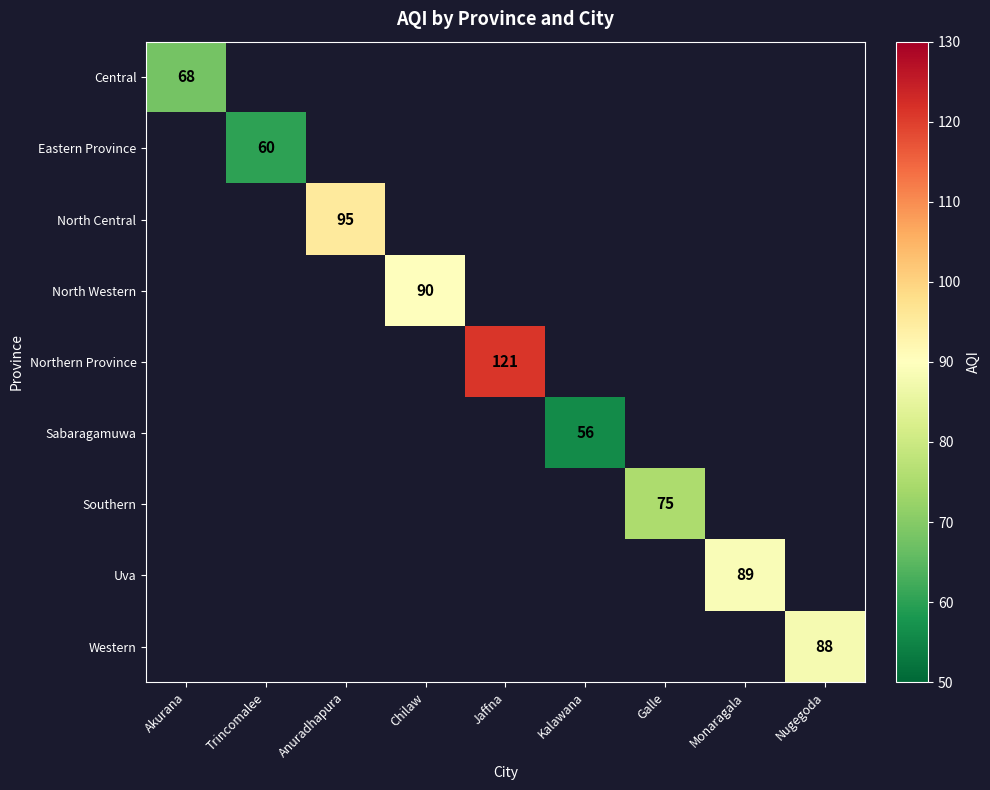

At how many categories does at least one series exceed 93?

2